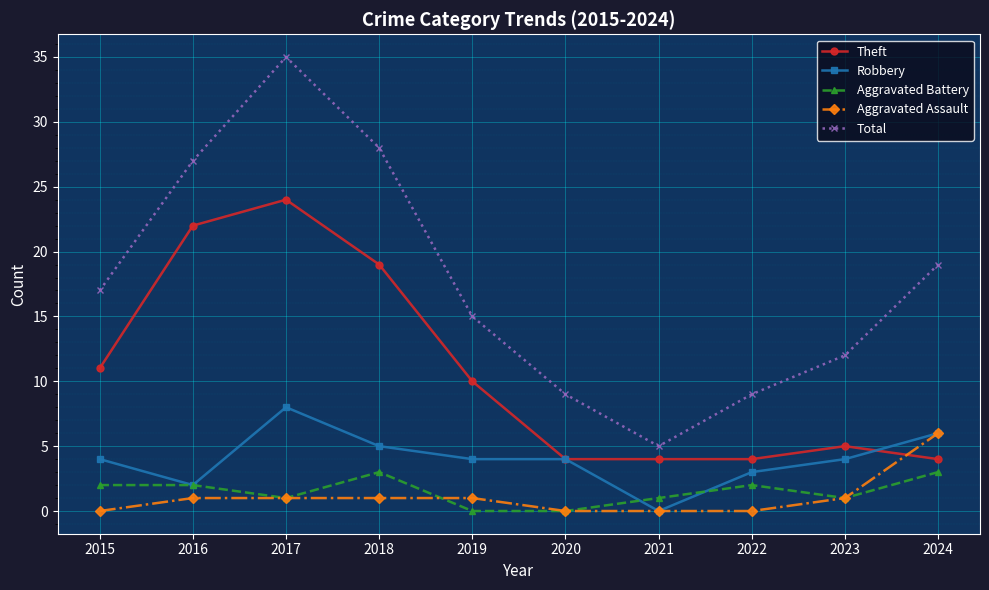

What is the average value of the Total series?

18